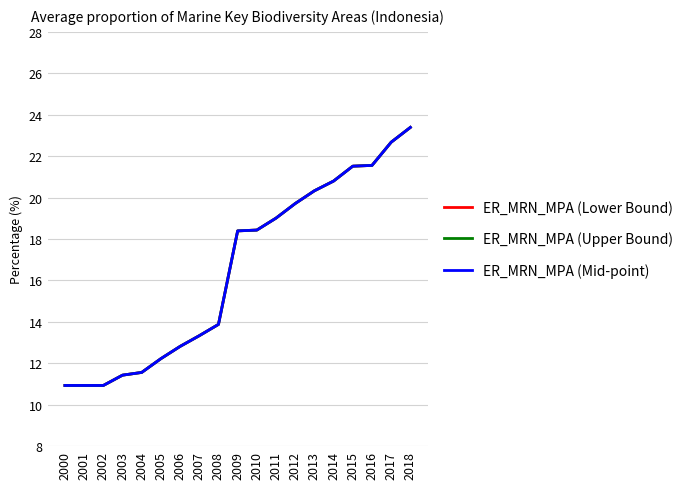

True or false: ER_MRN_MPA (Upper Bound) and ER_MRN_MPA (Lower Bound) intersect in this chart.

False